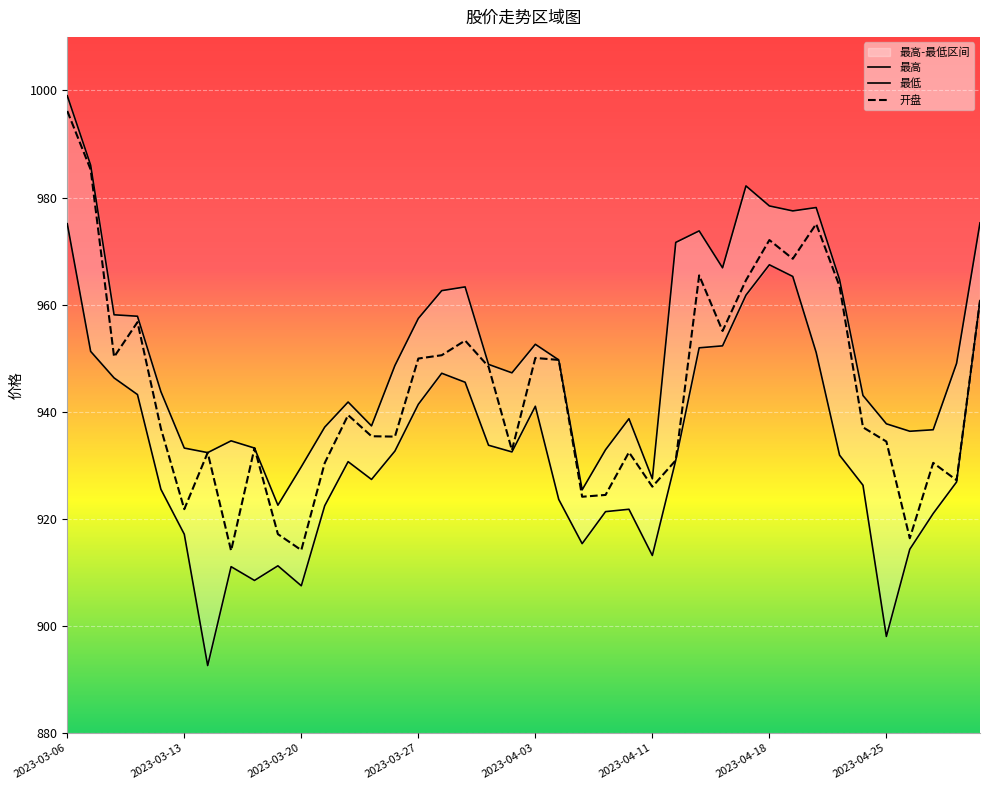

At which label does 开盘 reach its peak?

2023-03-06